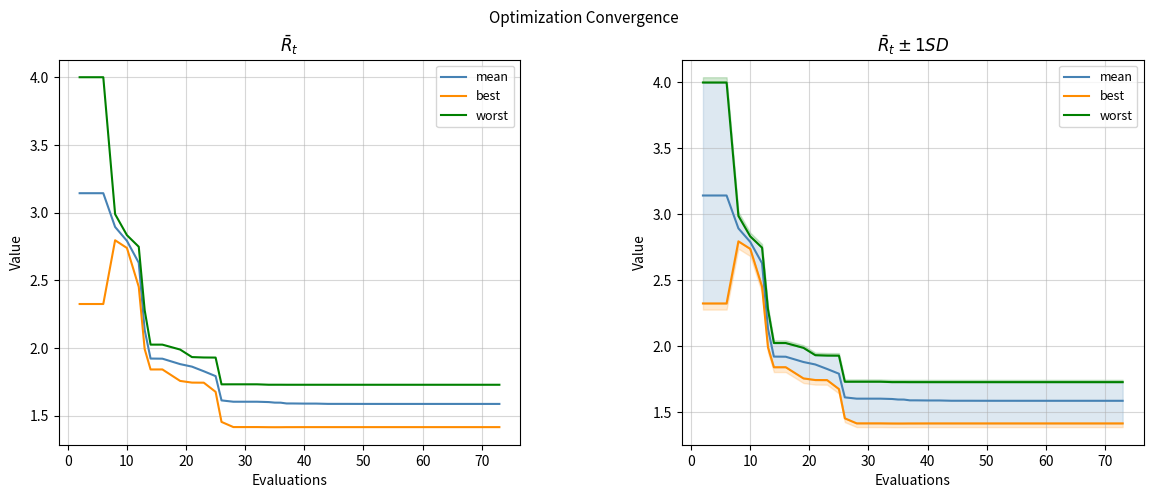

True or false: mean and best cross at least once.

False